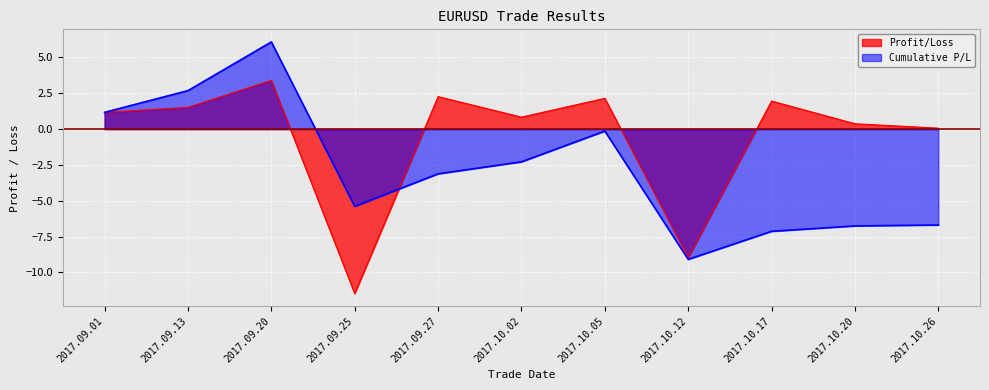

Where is the first local maximum for Profit/Loss?

2017.09.20